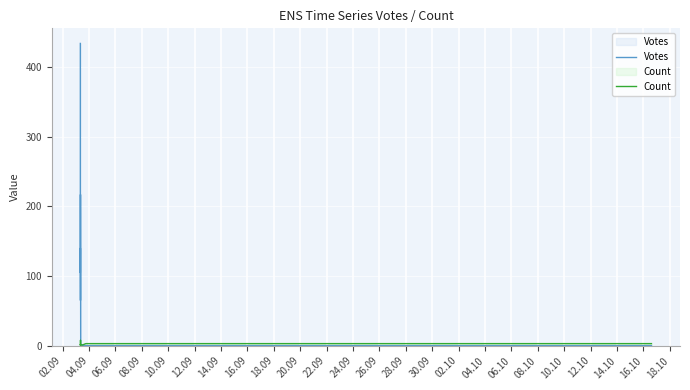

Between 16.09 and 10.10, which series saw the biggest shift?

Count